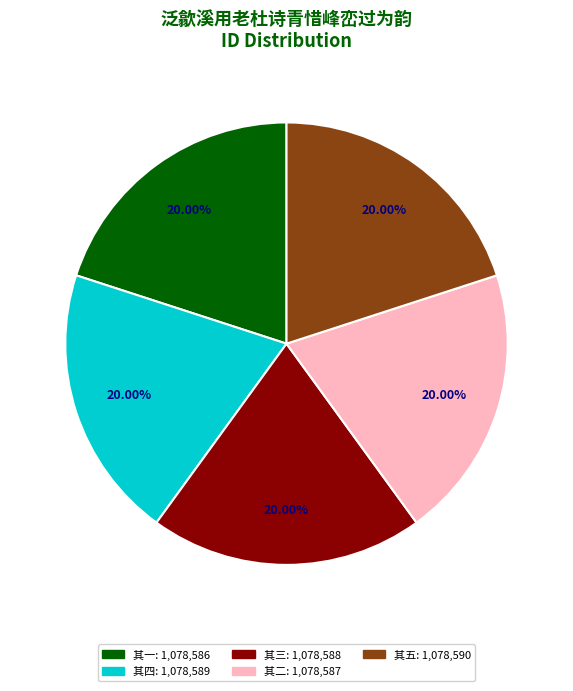

How many segments does this pie chart have?

5